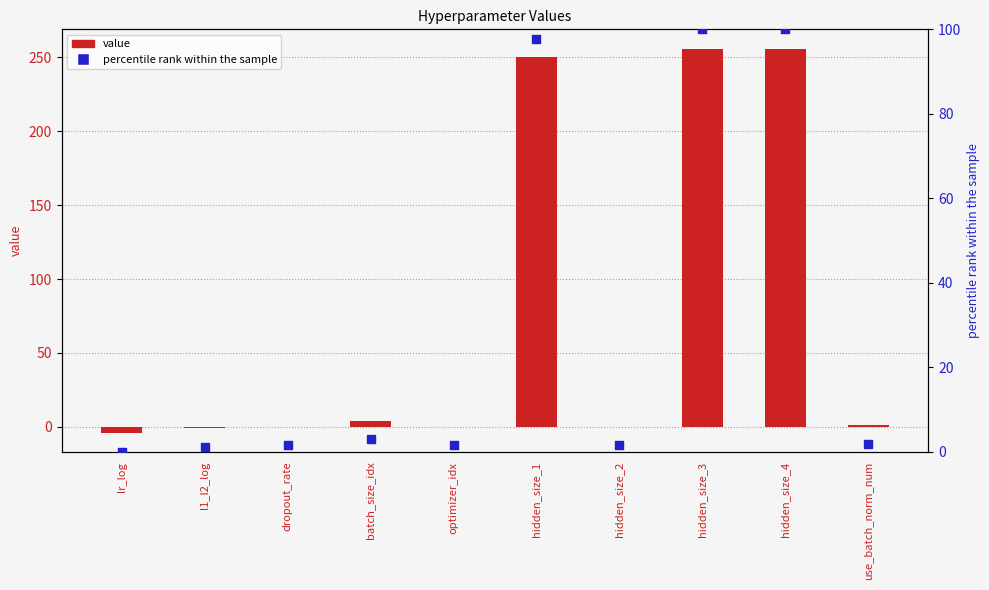

Is the value of percentile rank within the sample at l1_l2_log greater than the value of value at dropout_rate?

Yes